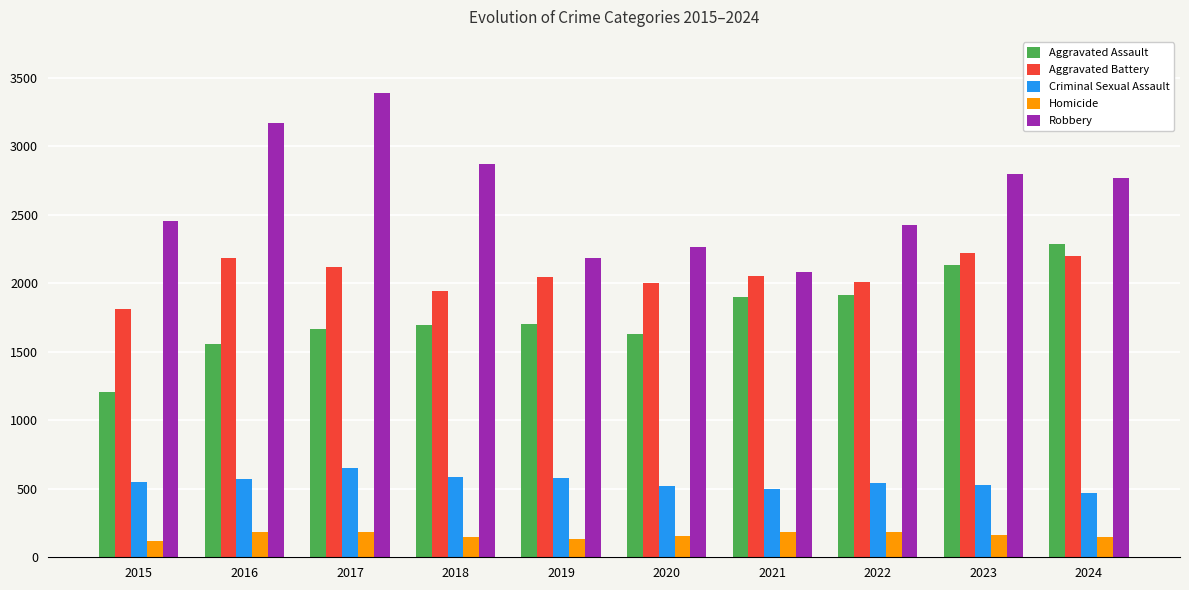

Which series has the largest range (max minus min)?

Robbery